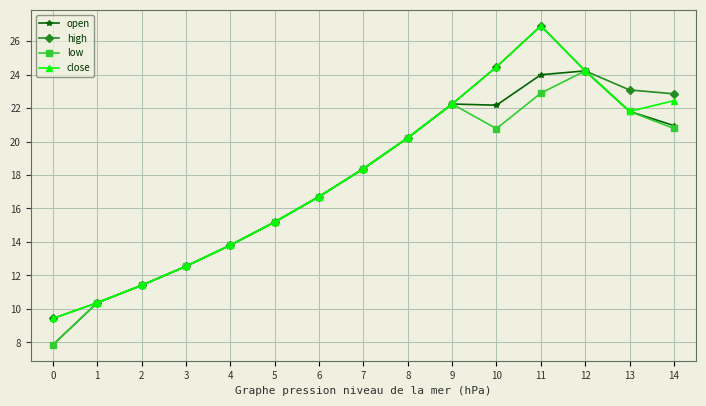

What is the difference between the low values at 3 and 12?

11.7